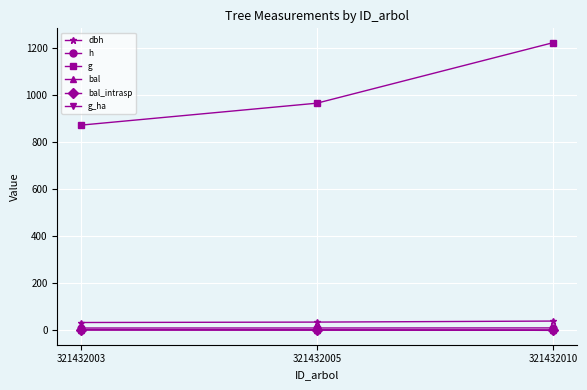

Does the chart have visible grid lines?

Yes